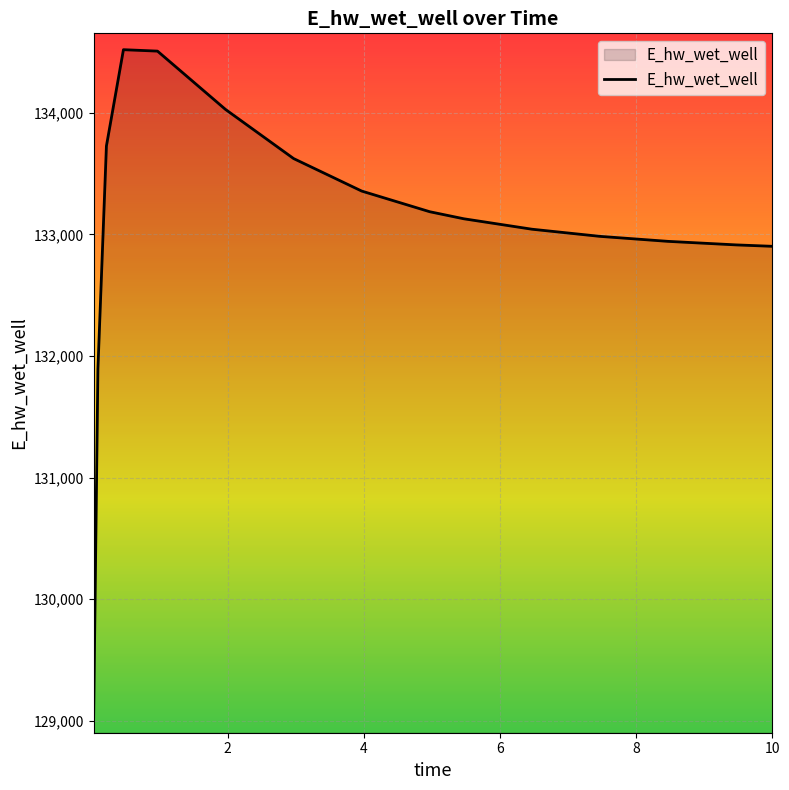

Does the chart have visible grid lines?

Yes